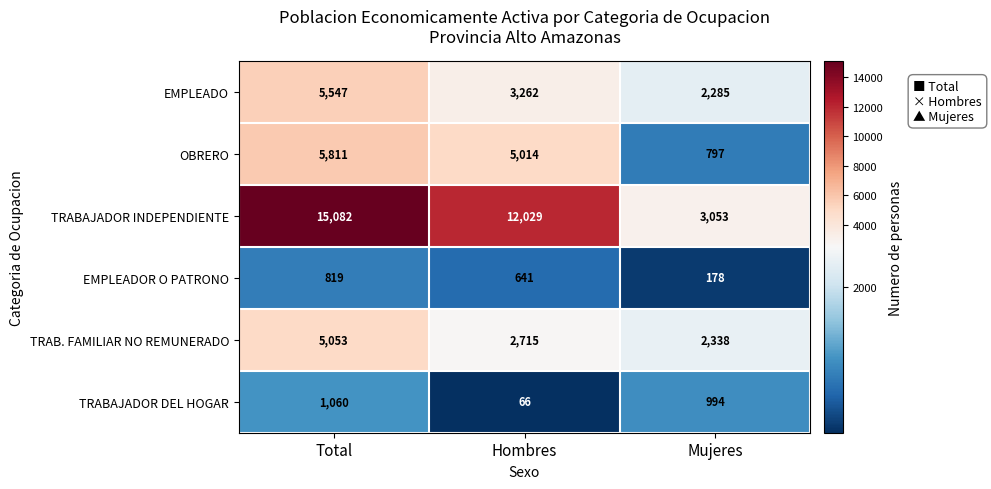

Which series has the largest total across all categories?

TRABAJADOR INDEPENDIENTE